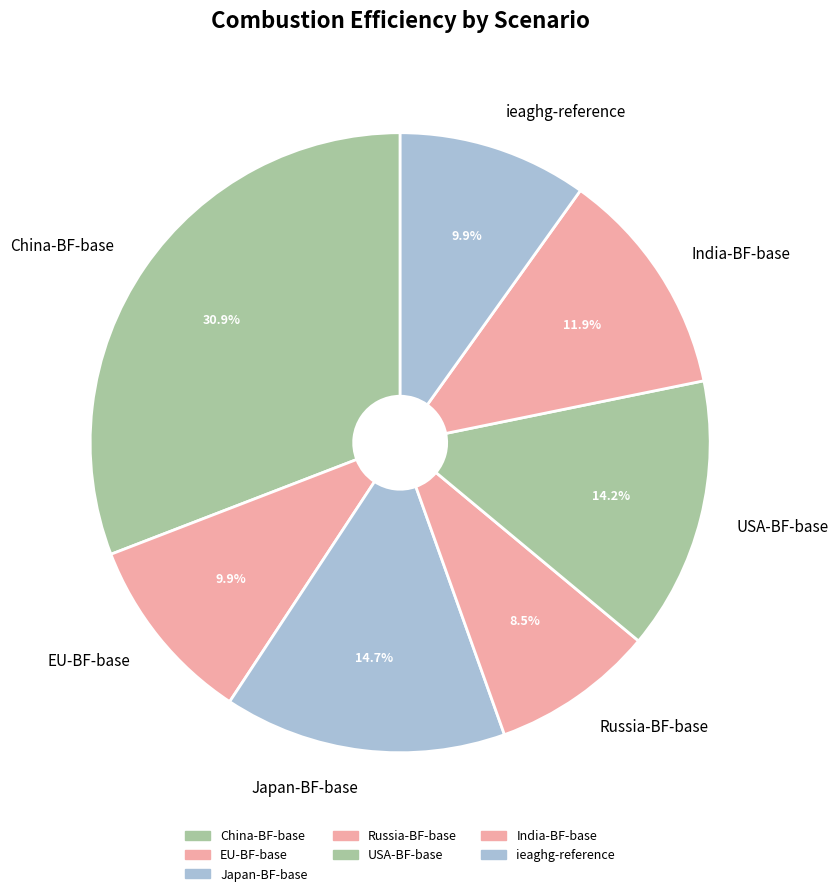

What percentage is NOT represented by India-BF-base?

88.1%